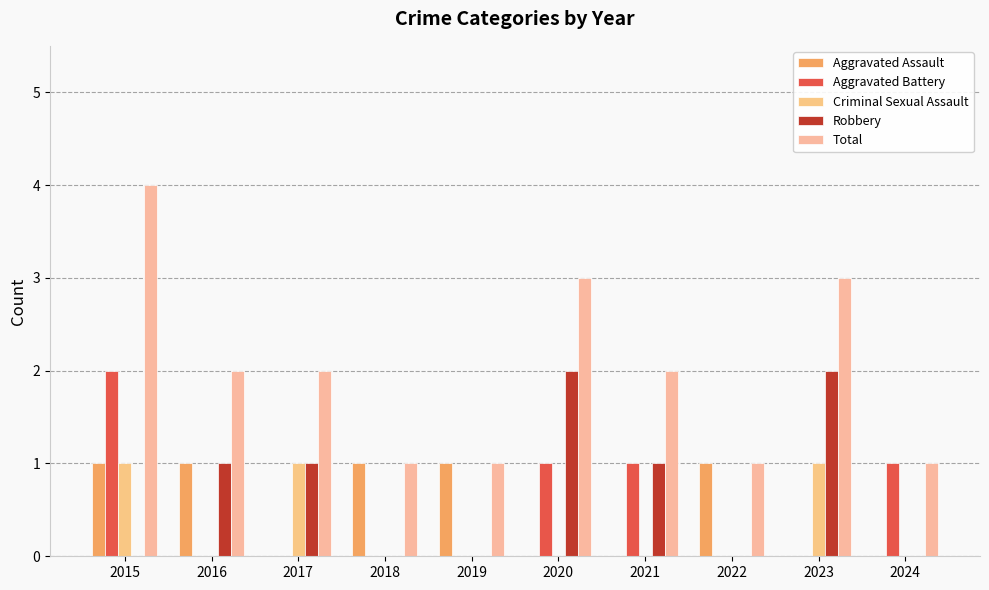

Are the bars horizontal?

No